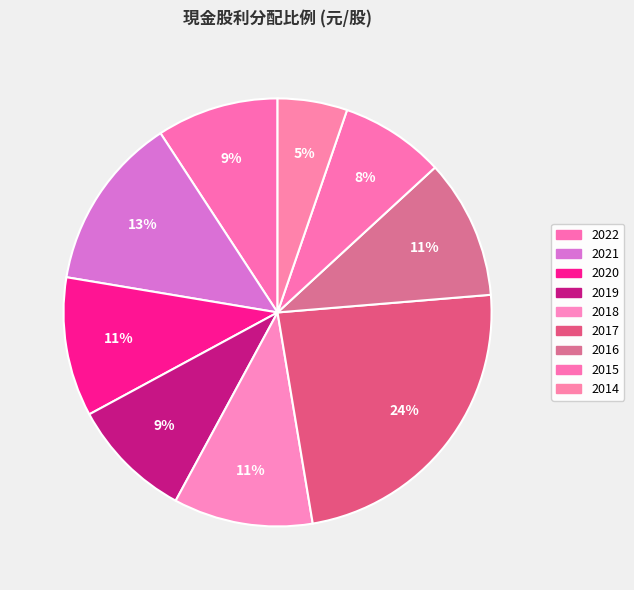

Does any single category account for the majority?

No